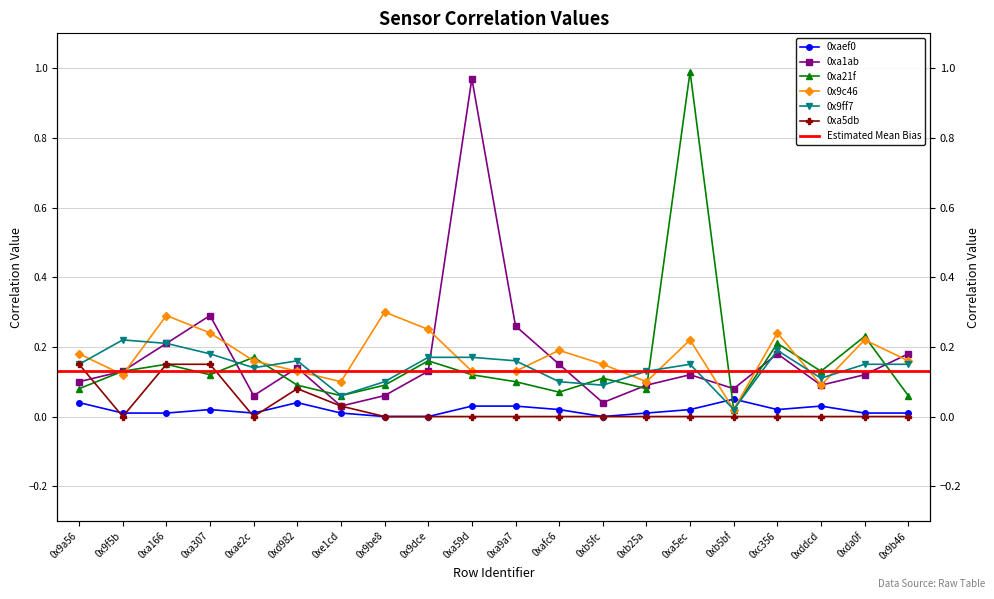

True or false: 0xa21f has more than 1 points higher than both neighbors.

True